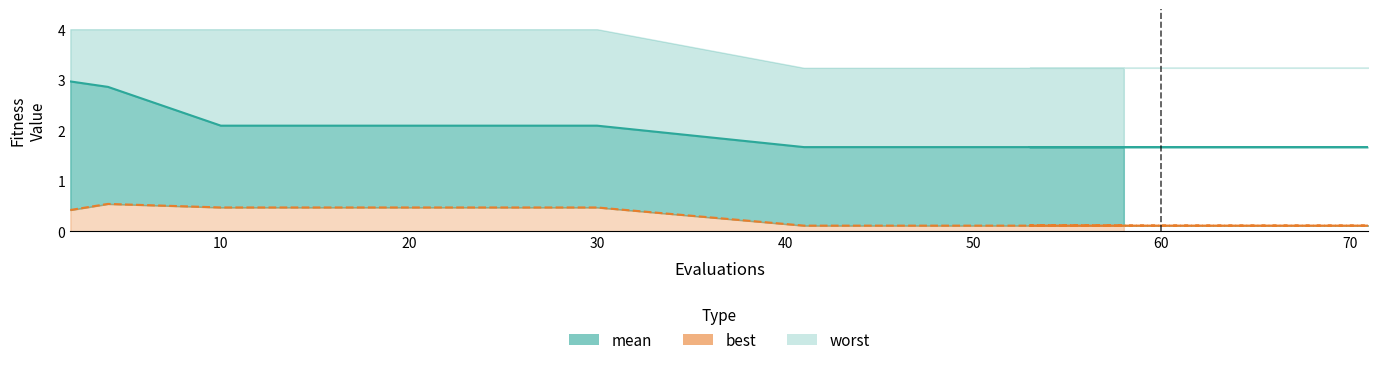

At which label does best_line reach its minimum?

60